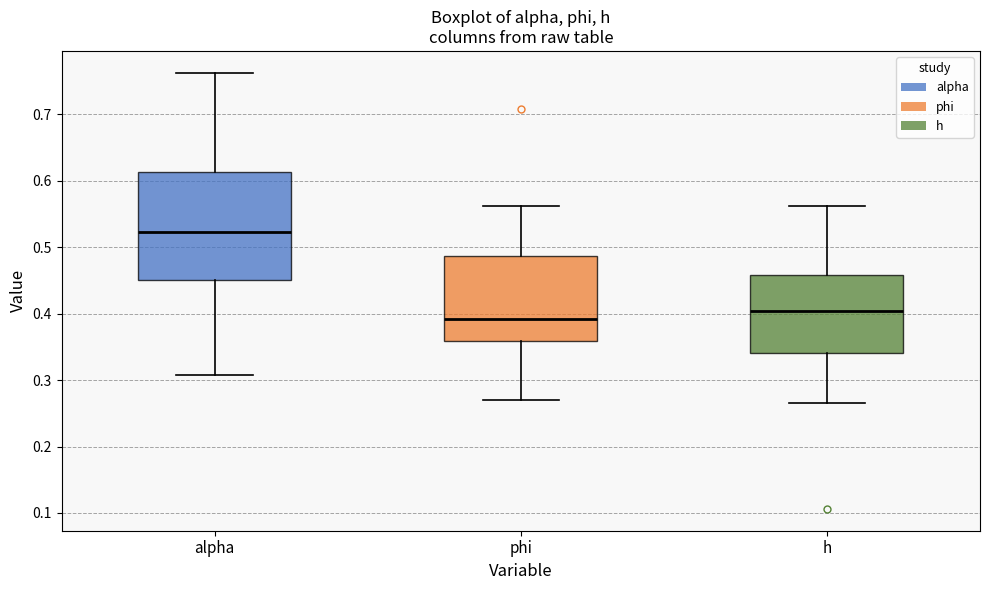

Reading left to right, read every box against the y-axis: the position of its median line, the range the box covers, and the ends of its whiskers. The values are not printed on the chart, so give them approximately, as read against the axis.

alpha: median 0.52, box 0.45 to 0.61, whiskers 0.31 to 0.76
phi: median 0.39, box 0.36 to 0.49, whiskers 0.27 to 0.56
h: median 0.40, box 0.34 to 0.46, whiskers 0.27 to 0.56